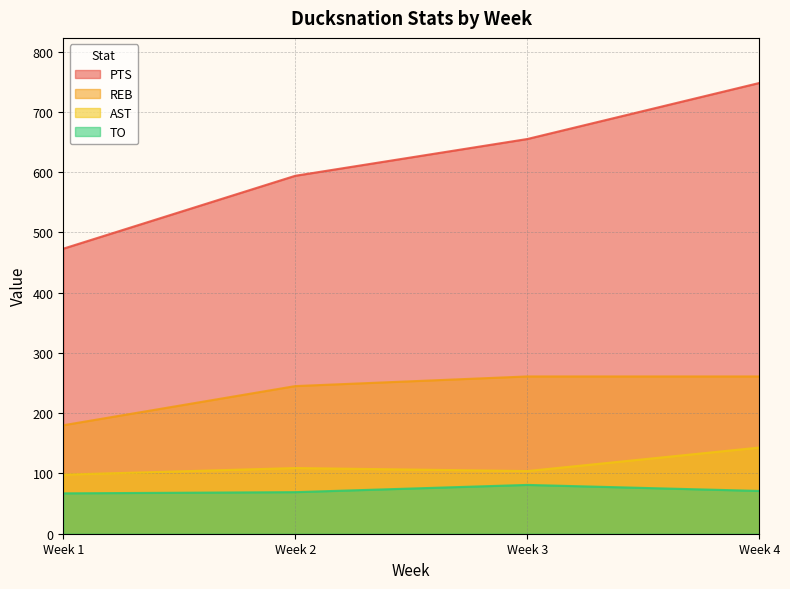

What is the difference between the maximum and second lowest values in the REB series?

16